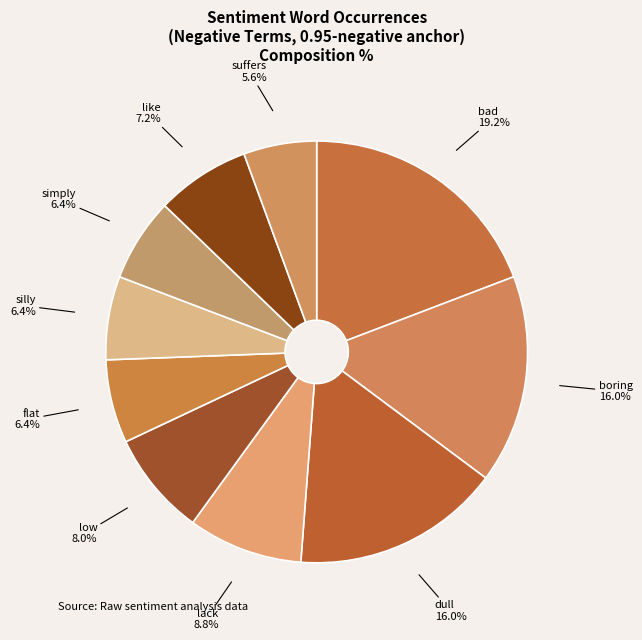

Count the number of slices in the pie.

10